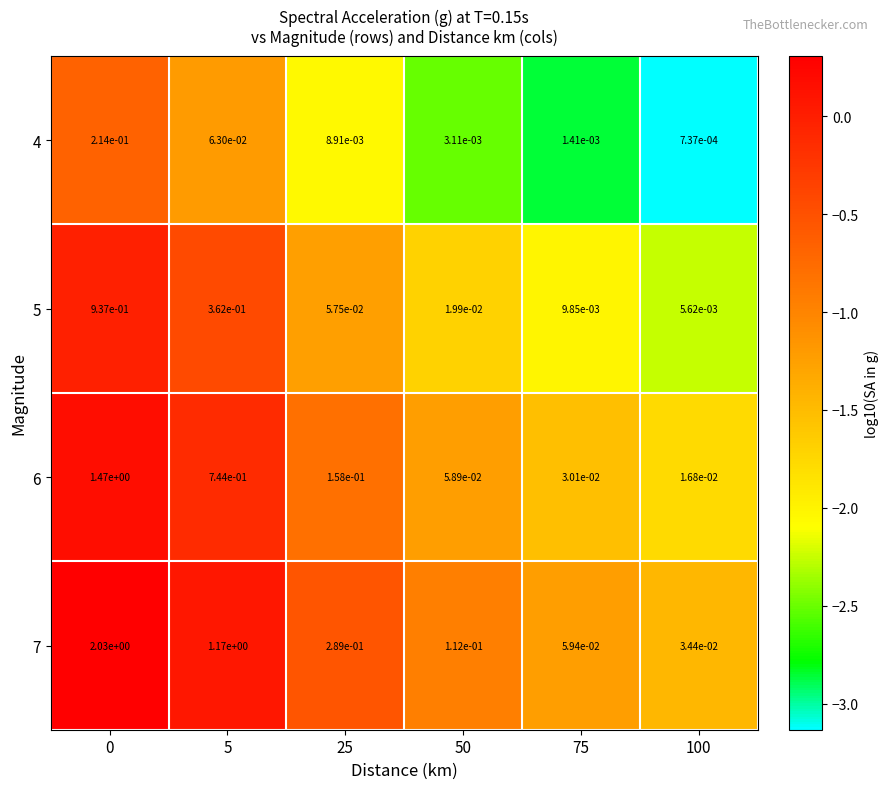

Is it true that 7 equals 2.1 at 5?

False